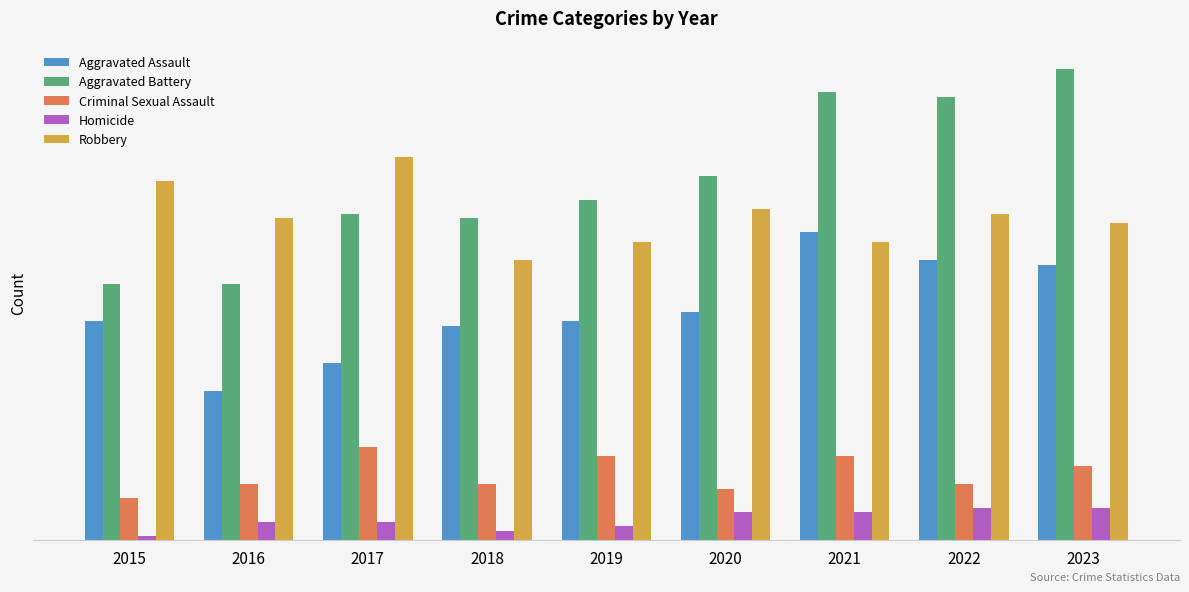

Which category has the highest value across all series?

2023